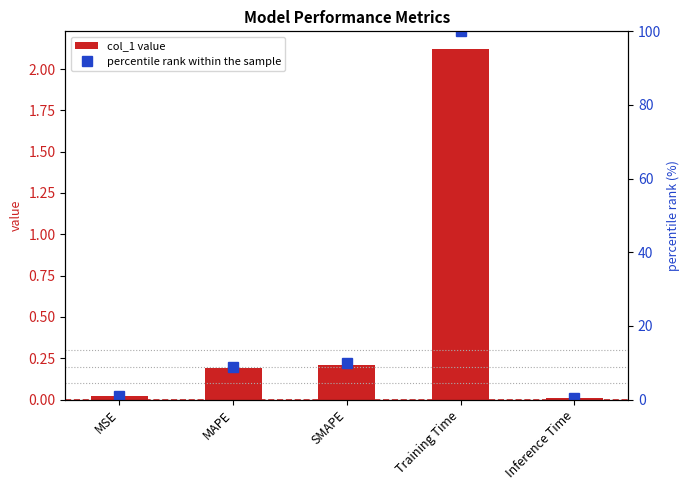

What is the highest value of the col_1 series?

2.1